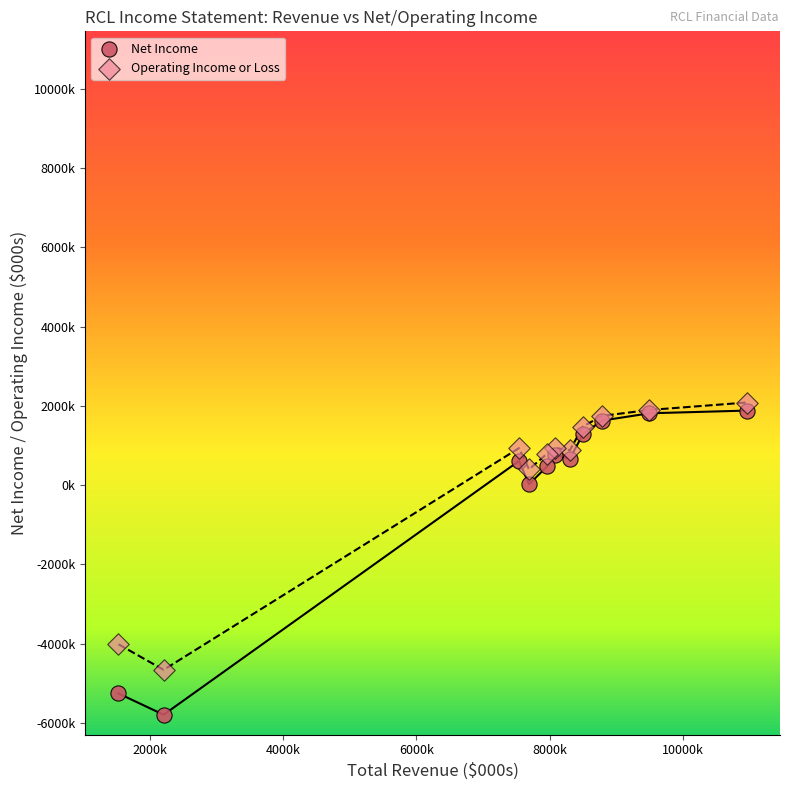

Which series has the largest Y range (max minus min)?

Net Income